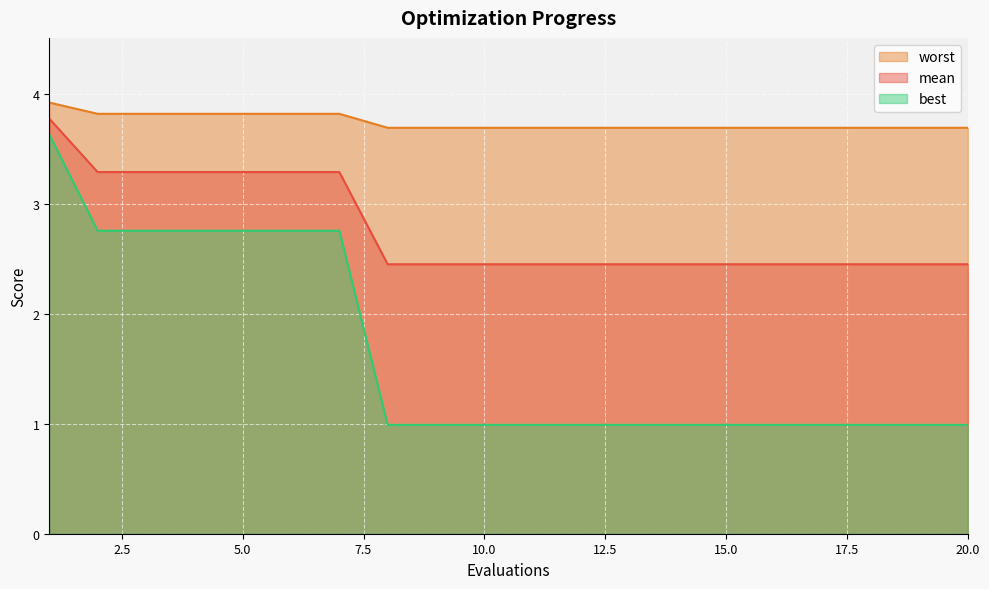

True or false: mean and best cross at least once.

False